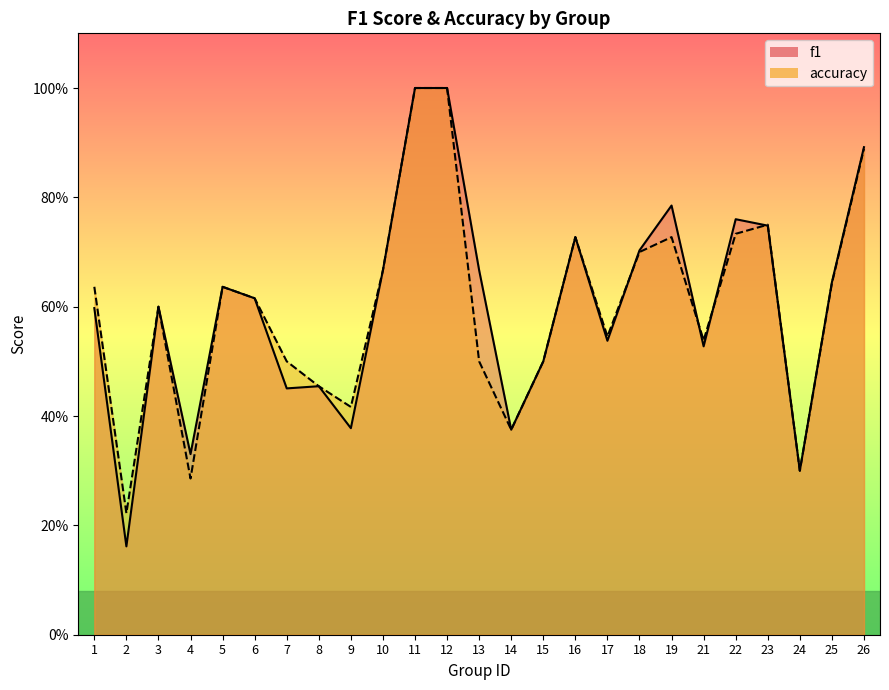

Is the value of accuracy at 3 greater than the value of f1 at 19?

No